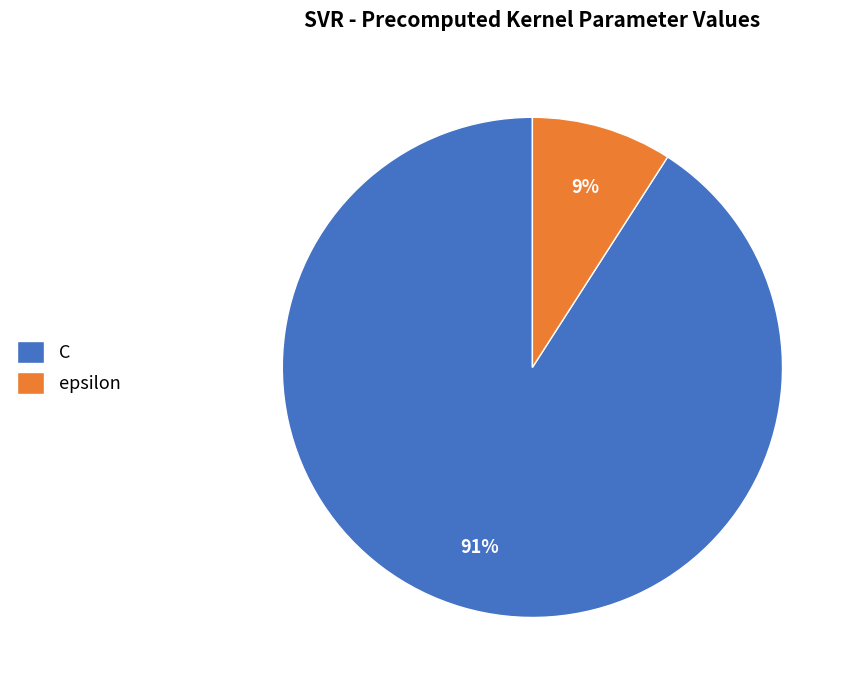

What percentage is the epsilon slice, to the nearest percent?

9%